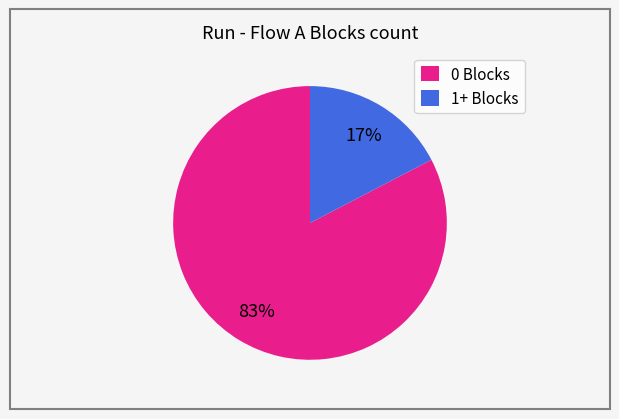

What percentage is the 0 Blocks slice, to the nearest percent?

83%